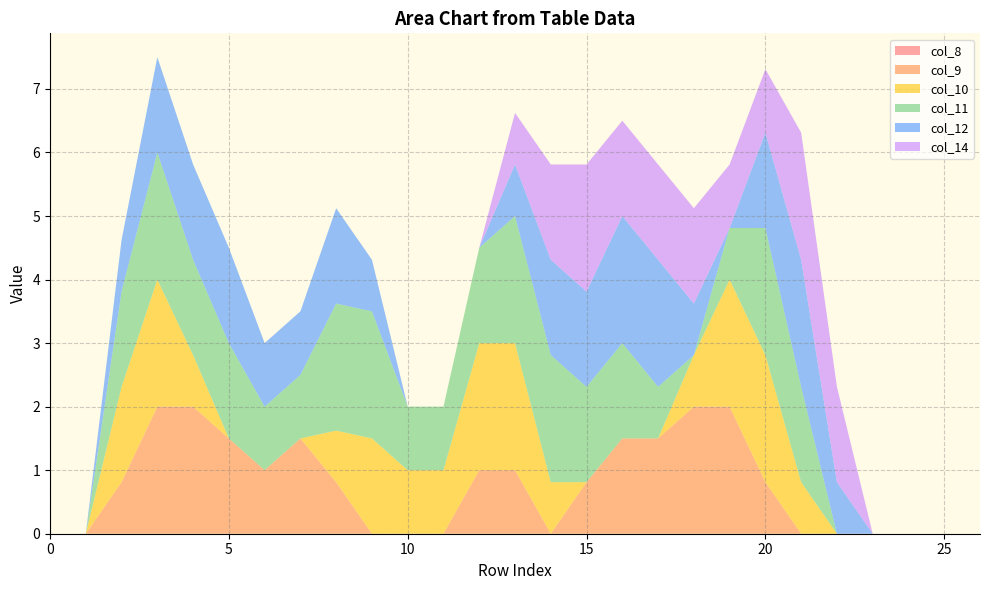

Reading left to right, list all the values displayed in this chart.

col_8: 0=0.0	1=0.0	2=0.0	3=0.0	4=0.0	5=0.0	6=0.0	7=0.0	8=0.0	9=0.0	10=0.0	11=0.0	12=0.0	13=0.0	14=0.0	15=0.0	16=0.0	17=0.0	18=0.0	19=0.0	20=0.0	21=0.0	22=0.0	23=0.0	24=0.0	25=0.0	26=0.0
col_9: 0=0.0	1=0.0	2=0.8	3=2.0	4=2.0	5=1.5	6=1.0	7=1.5	8=0.8	9=0.0	10=0.0	11=0.0	12=1.0	13=1.0	14=0.0	15=0.8	16=1.5	17=1.5	18=2.0	19=2.0	20=0.8	21=0.0	22=0.0	23=0.0	24=0.0	25=0.0	26=0.0
col_10: 0=0.0	1=0.0	2=1.5	3=2.0	4=0.8	5=0.0	6=0.0	7=0.0	8=0.8	9=1.5	10=1.0	11=1.0	12=2.0	13=2.0	14=0.8	15=0.0	16=0.0	17=0.0	18=0.8	19=2.0	20=2.0	21=0.8	22=0.0	23=0.0	24=0.0	25=0.0	26=0.0
col_11: 0=0.0	1=0.0	2=1.5	3=2.0	4=1.5	5=1.5	6=1.0	7=1.0	8=2.0	9=2.0	10=1.0	11=1.0	12=1.5	13=2.0	14=2.0	15=1.5	16=1.5	17=0.8	18=0.0	19=0.8	20=2.0	21=1.5	22=0.0	23=0.0	24=0.0	25=0.0	26=0.0
col_12: 0=0.0	1=0.0	2=0.8	3=1.5	4=1.5	5=1.5	6=1.0	7=1.0	8=1.5	9=0.8	10=0.0	11=0.0	12=0.0	13=0.8	14=1.5	15=1.5	16=2.0	17=2.0	18=0.8	19=0.0	20=1.5	21=2.0	22=0.8	23=0.0	24=0.0	25=0.0	26=0.0
col_14: 0=0.0	1=0.0	2=0.0	3=0.0	4=0.0	5=0.0	6=0.0	7=0.0	8=0.0	9=0.0	10=0.0	11=0.0	12=0.0	13=0.8	14=1.5	15=2.0	16=1.5	17=1.5	18=1.5	19=1.0	20=1.0	21=2.0	22=1.5	23=0.0	24=0.0	25=0.0	26=0.0